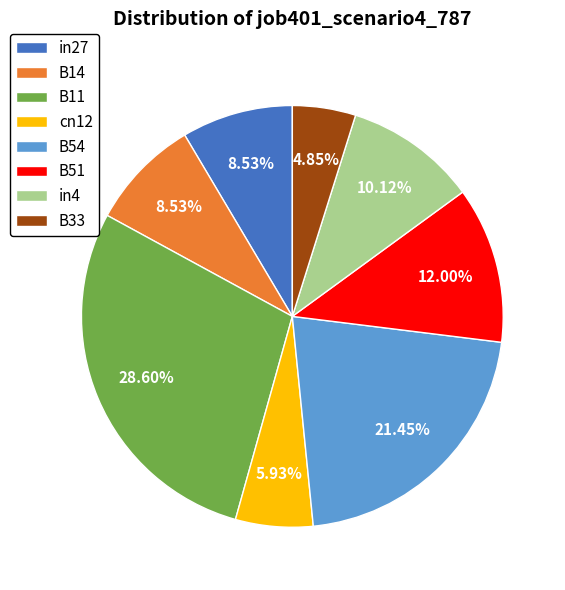

True or false: in27 accounts for 9% of the total.

True